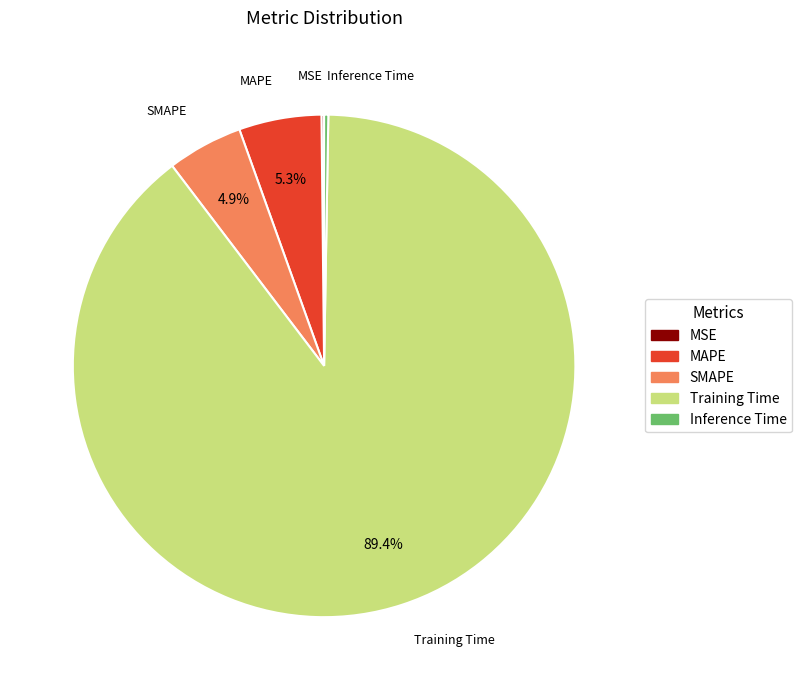

Combined, do MAPE and Training Time account for over 50%?

Yes